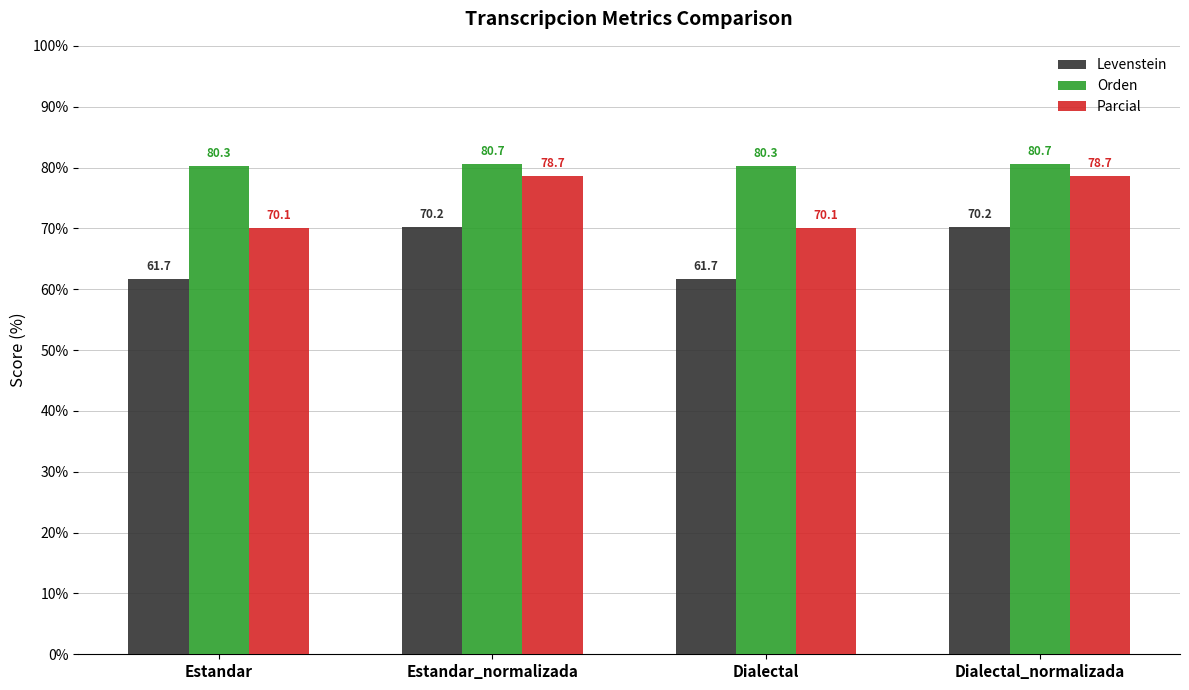

True or false: Orden has a value of 80.7 at Dialectal_normalizada.

True